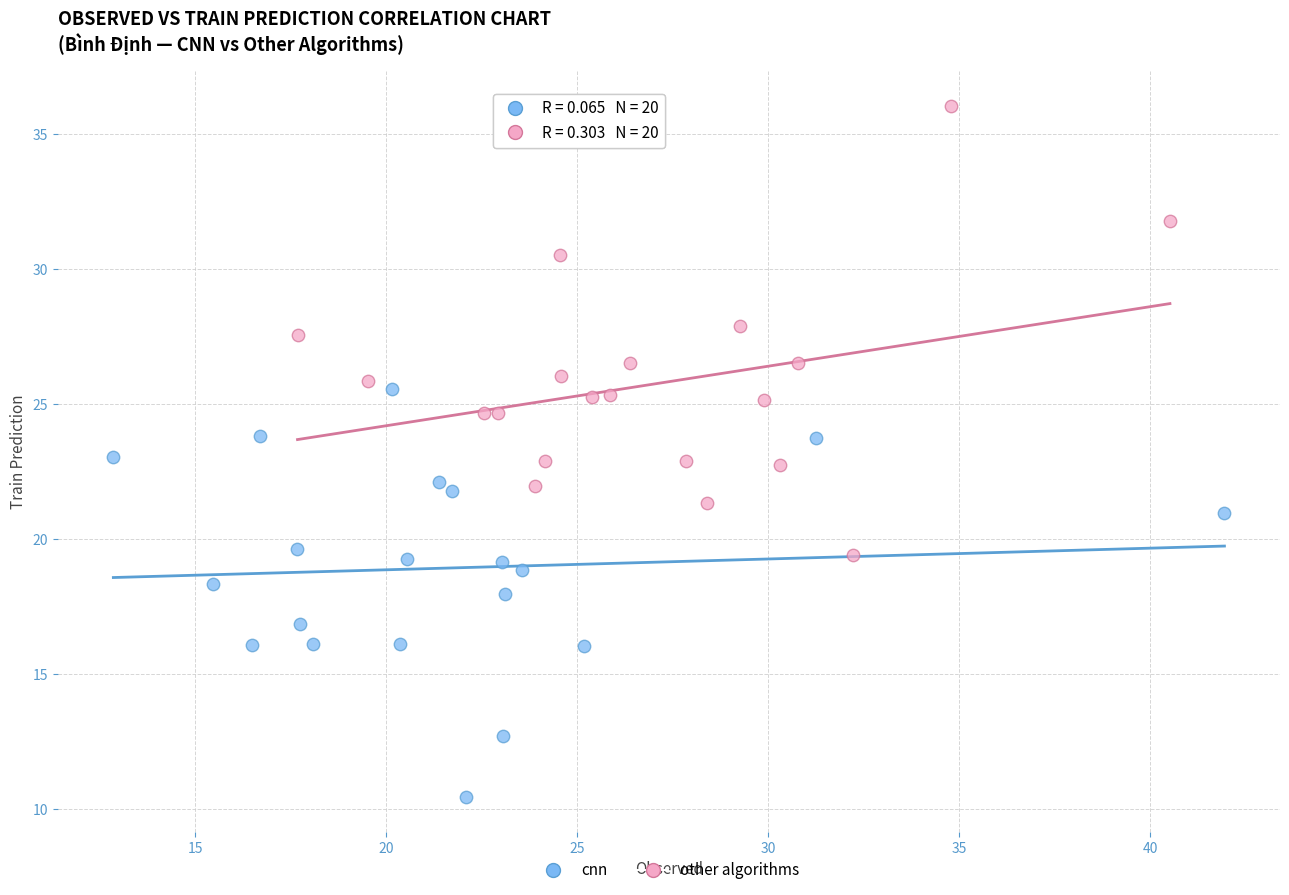

Which series reaches the maximum Y coordinate?

other algorithms